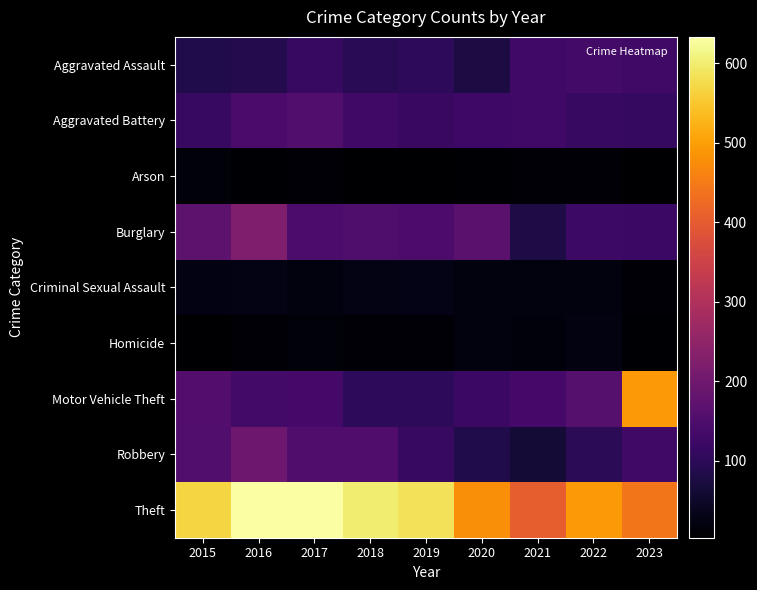

What is the total value across all series at 2023?

1440